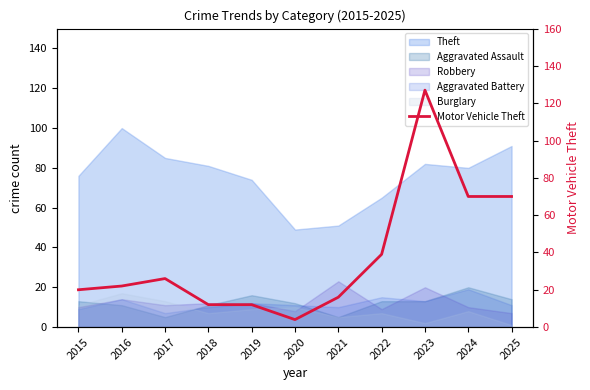

What is the smallest value displayed?

4